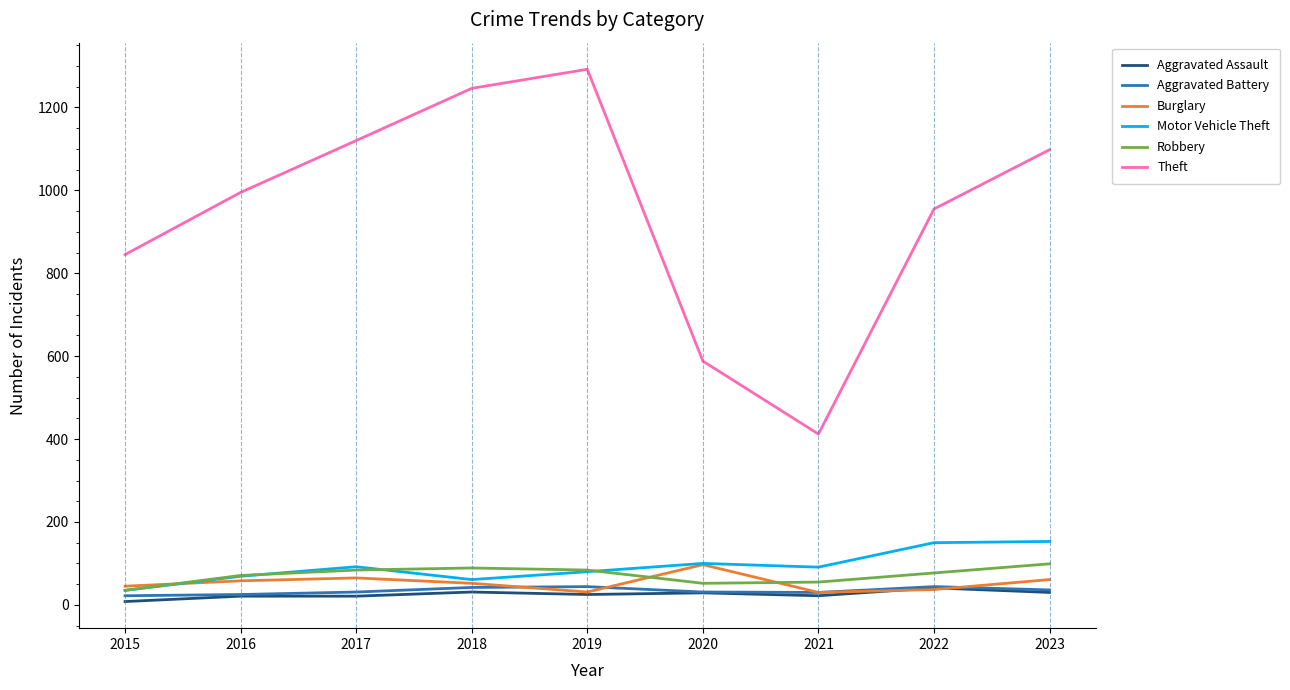

At which category does the chart reach its peak across all series?

2019